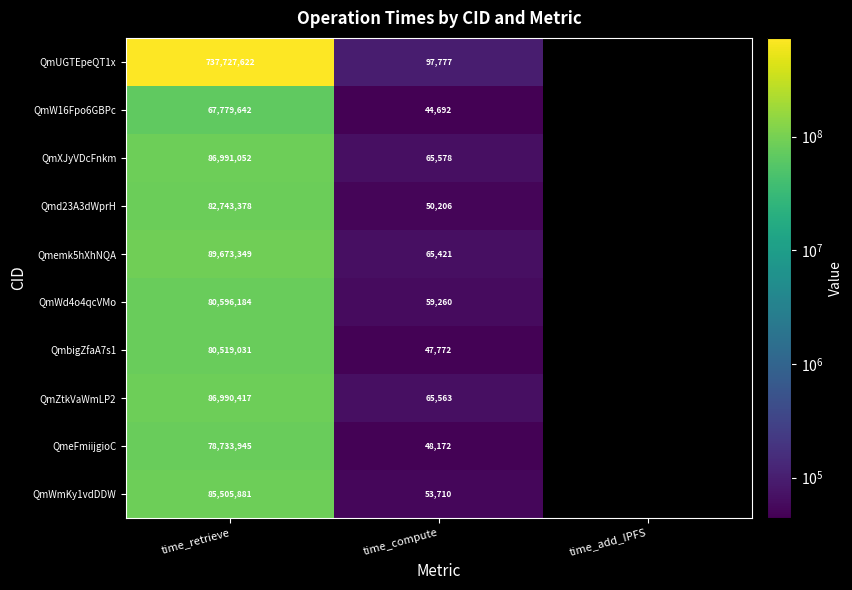

Rank the series at time_retrieve from lowest to highest value.

QmW16Fpo6GBPc, QmeFmiijgioC, QmbigZfaA7s1, QmWd4o4qcVMo, Qmd23A3dWprH, QmWmKy1vdDDW, QmZtkVaWmLP2, QmXJyVDcFnkm, Qmemk5hXhNQA, QmUGTEpeQT1x